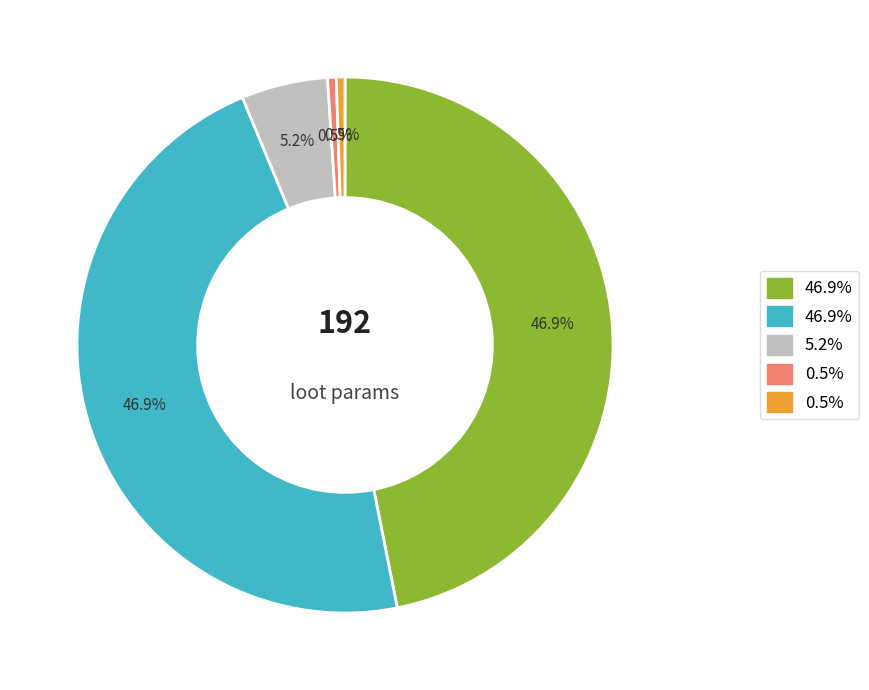

Does any single category account for the majority?

No